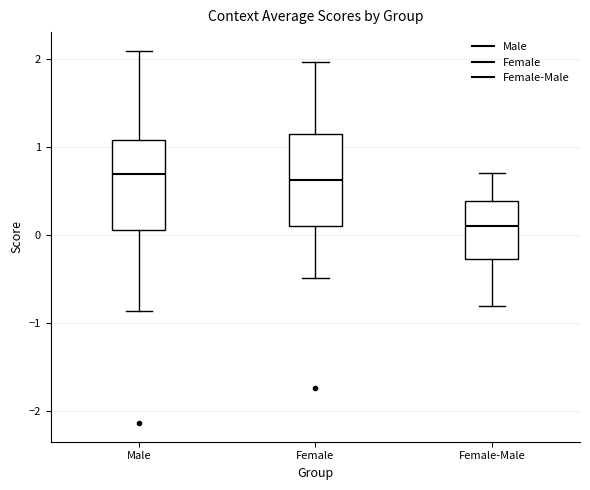

Where is the upper edge of the box for Female-Male on the y-axis? The values are not printed on the chart, so give them approximately, as read against the axis.

0.4